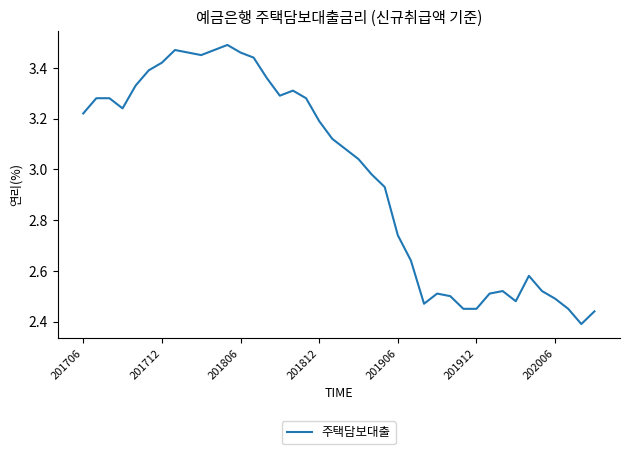

What is the difference between the maximum and minimum values?

1.1